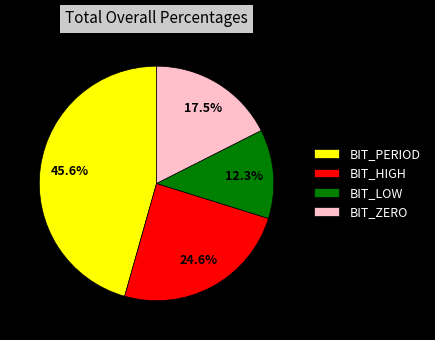

Which category has the smallest portion of the pie?

BIT_LOW